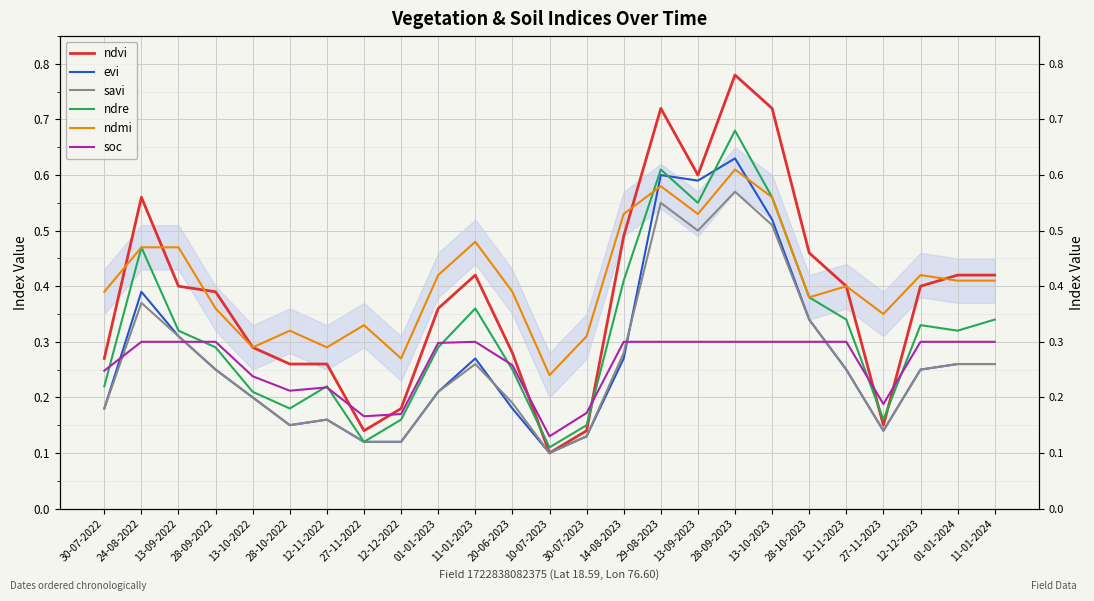

What is the sum of the ndvi values at 13-10-2022 and 01-01-2024?

0.7